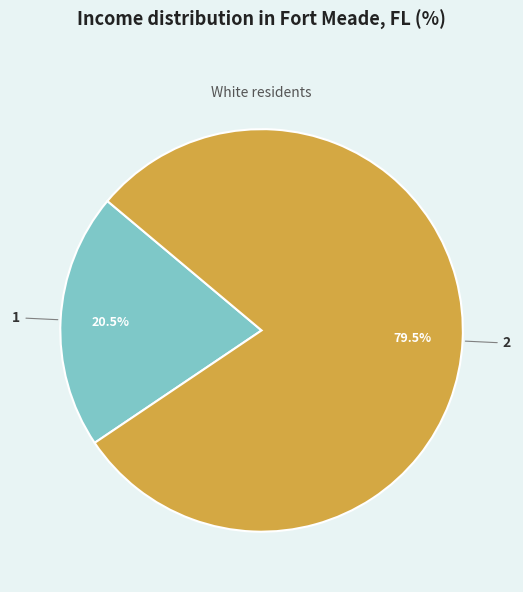

Is the sum of 2 and 1 greater than half?

Yes